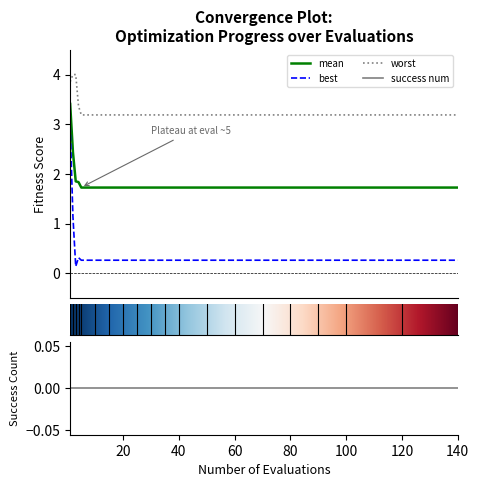

How many lines are shown in the chart?

3